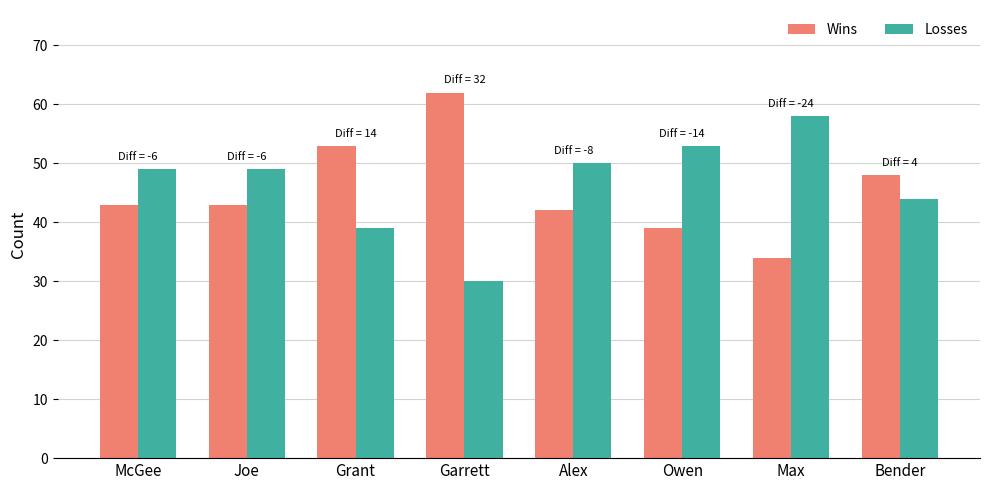

Does the chart contain any negative values?

No